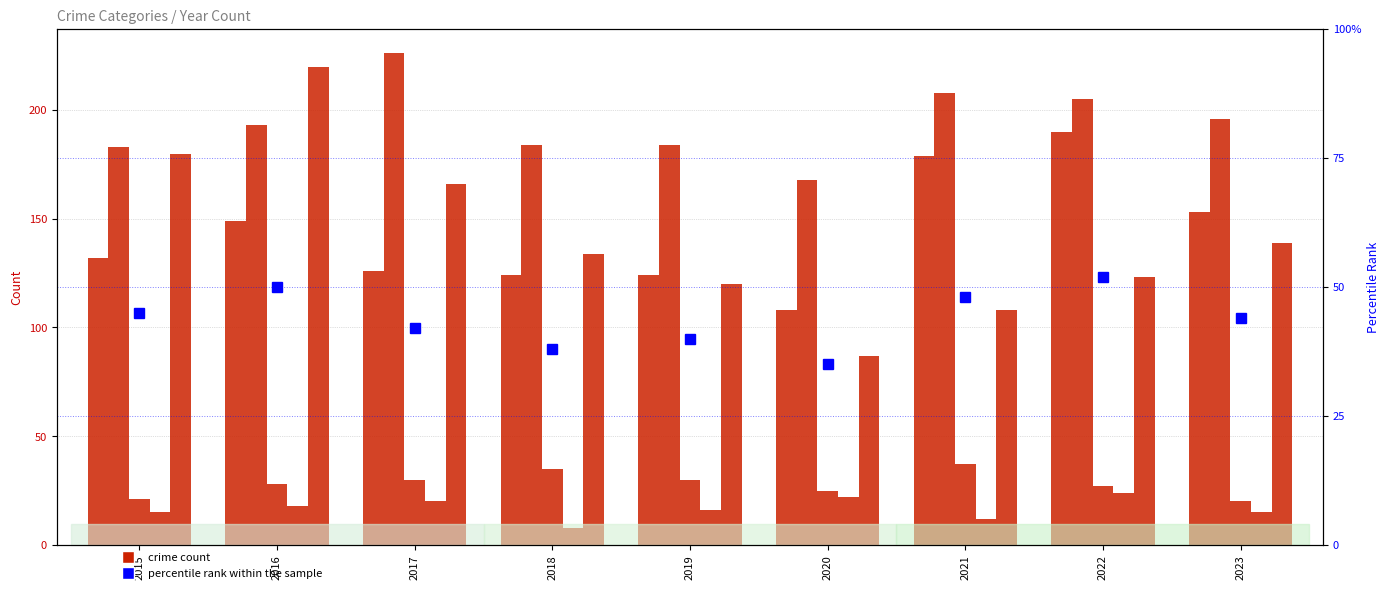

Read the percentile rank within the sample value at 2016, to the nearest 10.

50